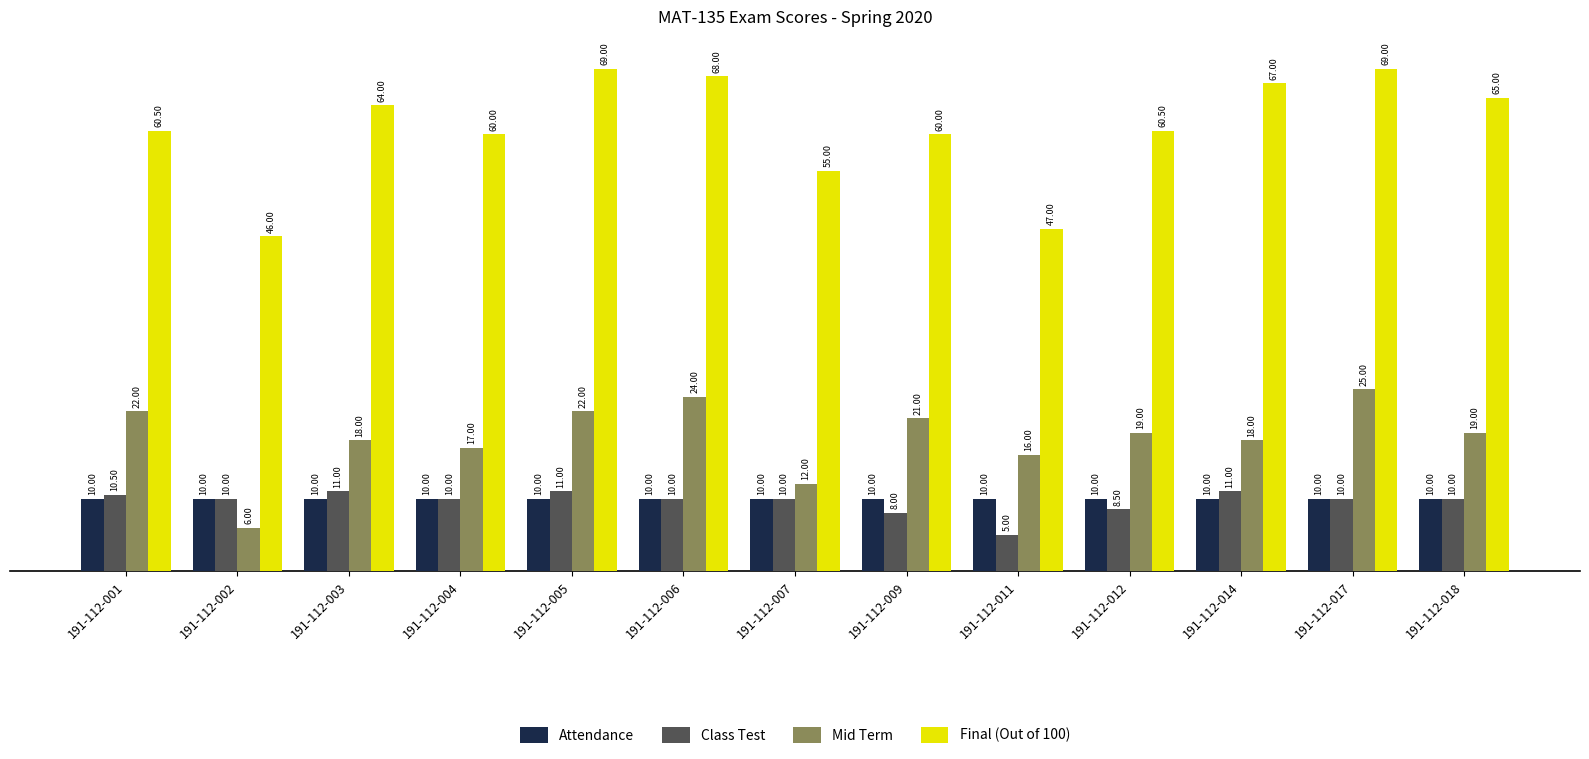

Where is Final (Out of 100) nearest to the value 57?

191-112-007